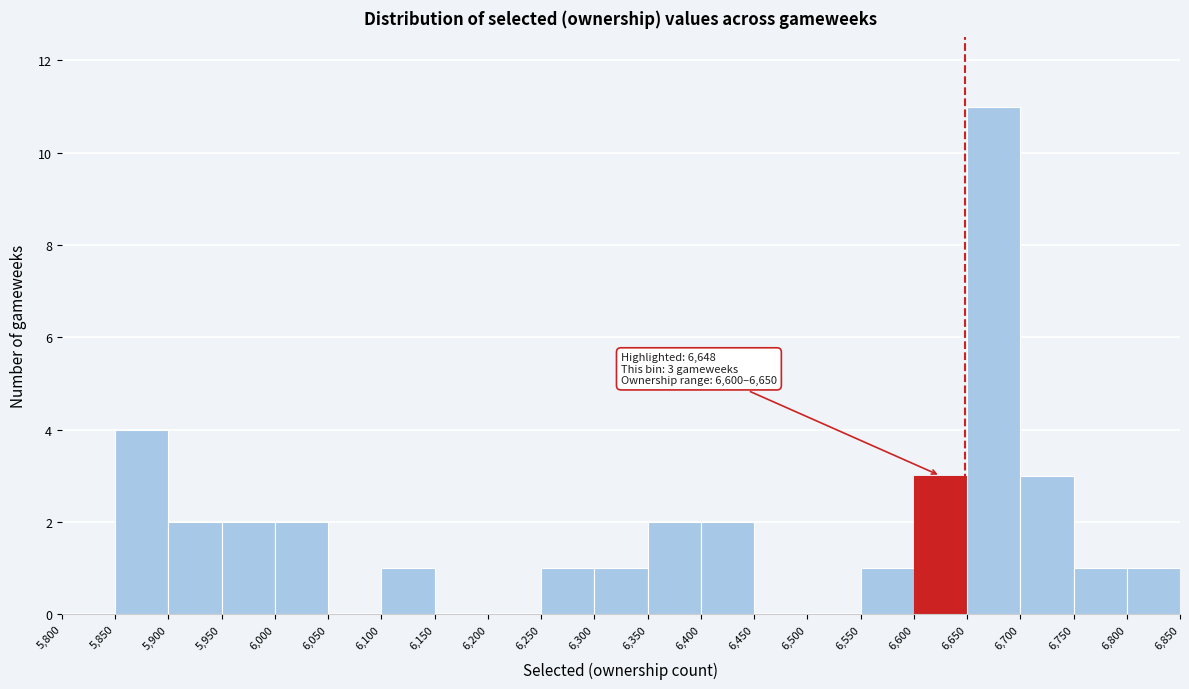

Which range on the x-axis has the tallest bar?

6,650 to 6,700